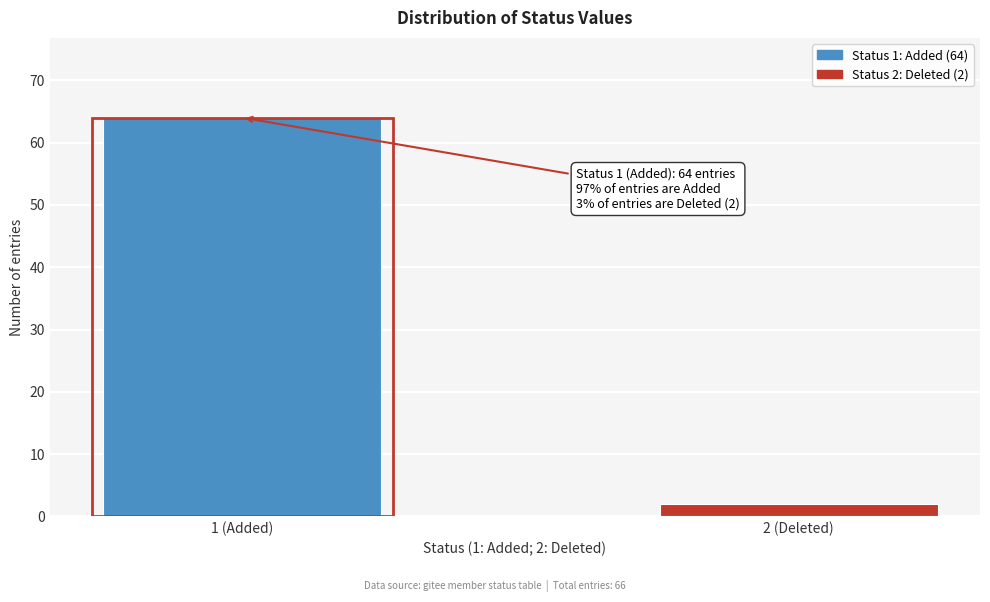

Reading right to left, extract all data points from this chart.

2 (Deleted)=2	1 (Added)=64